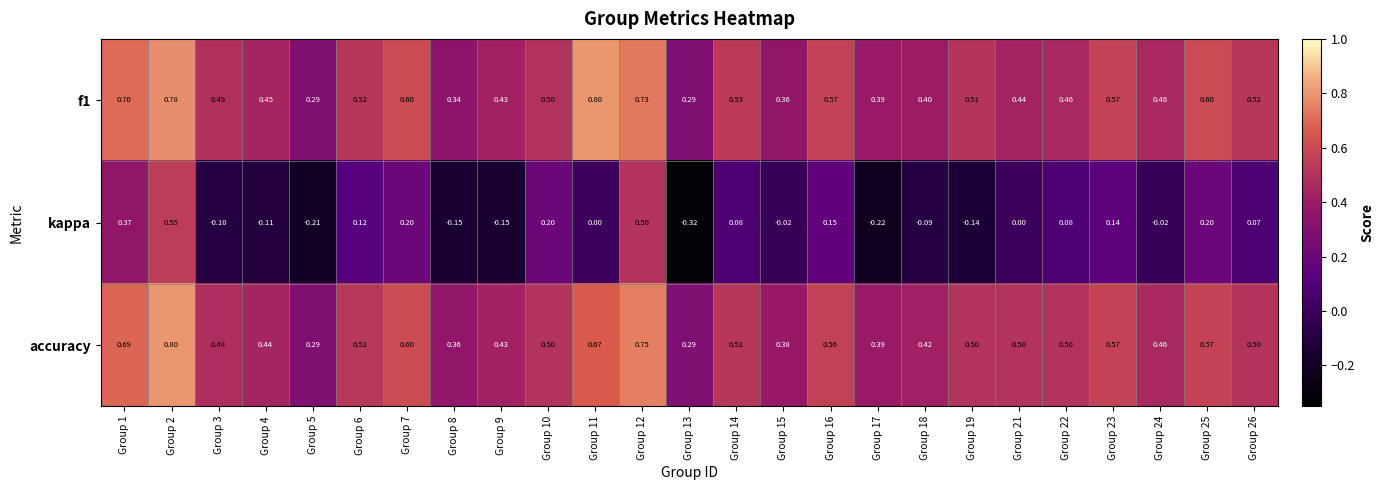

What is the spread (max minus min) of values at Group 21?

0.5